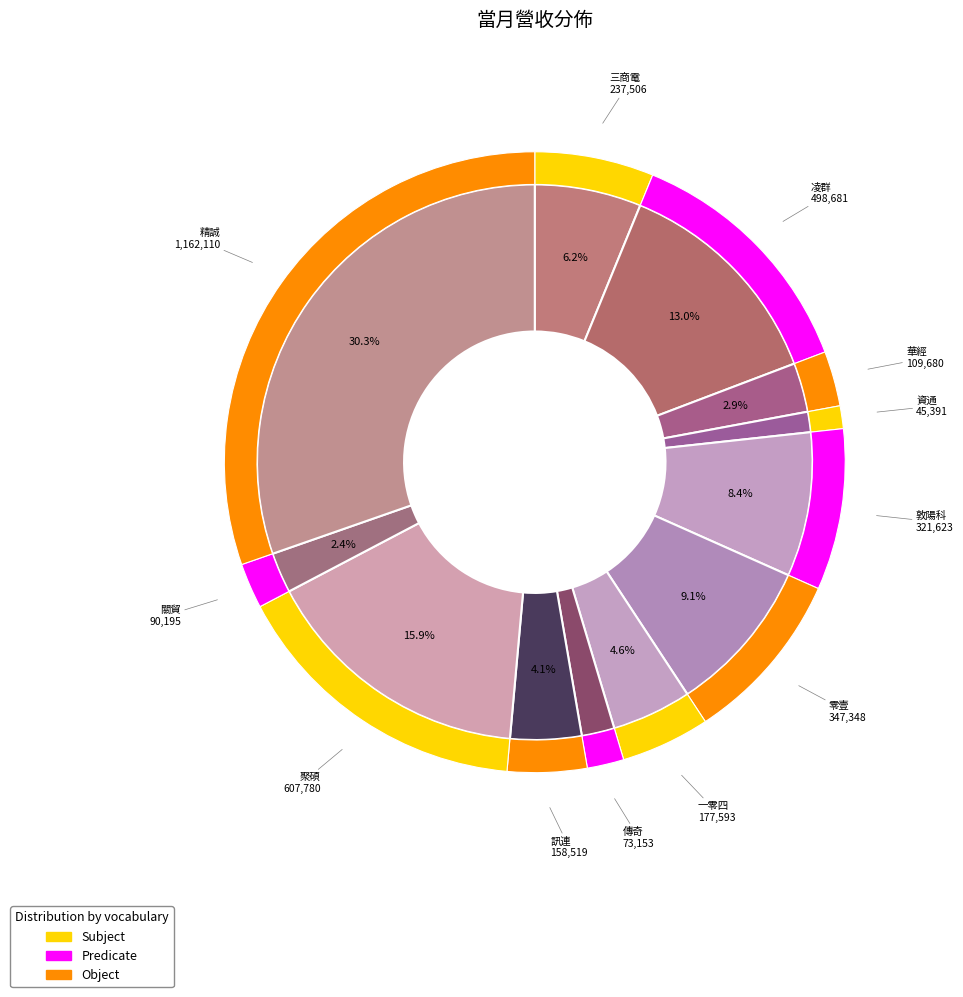

What is the smallest slice in the pie chart?

資通